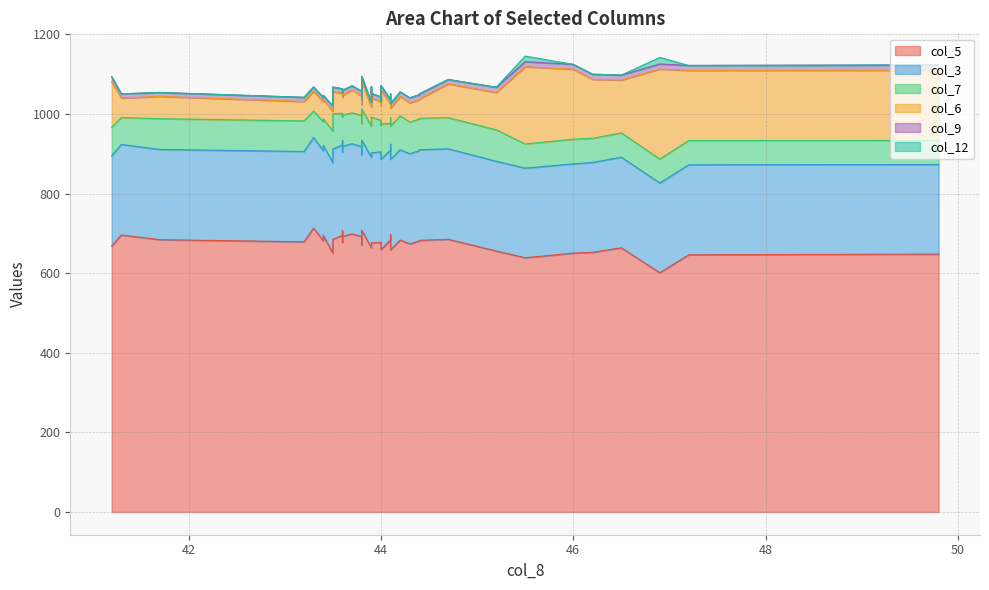

Does the chart have visible grid lines?

Yes